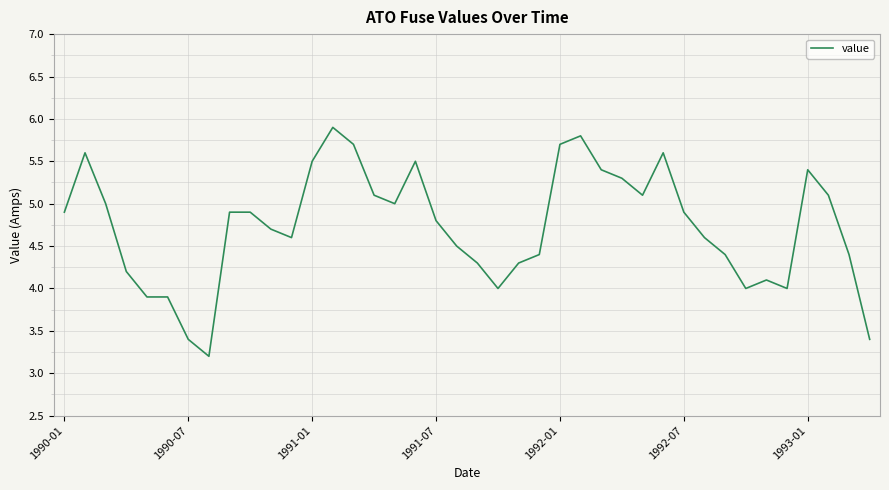

What is the smallest value displayed?

3.2